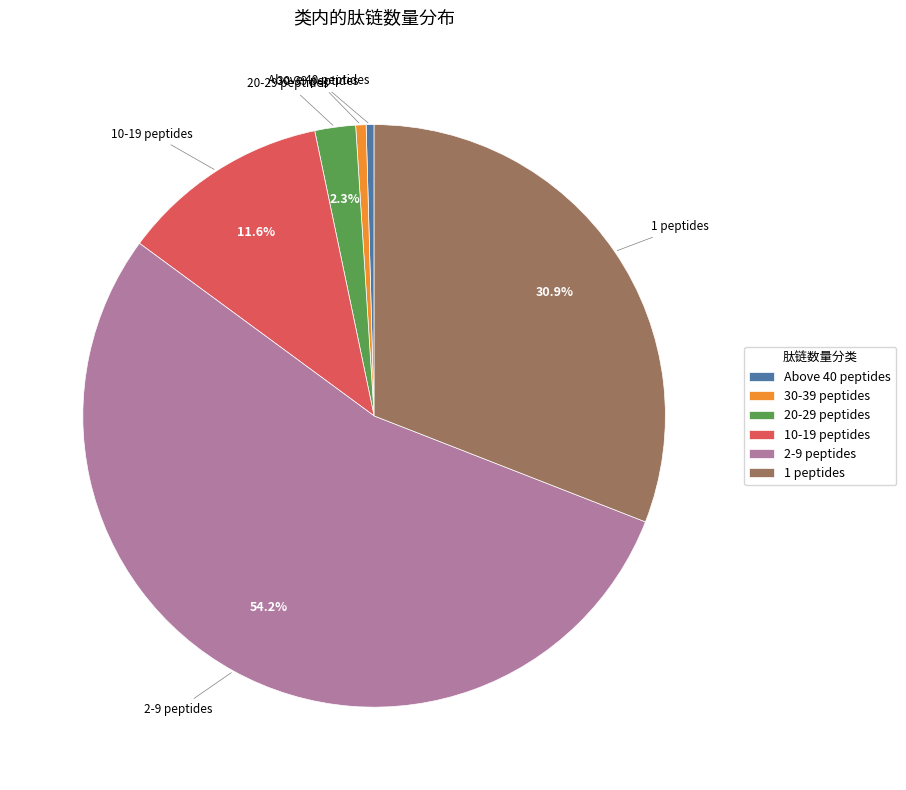

Which category has the biggest portion of the pie?

2-9 peptides